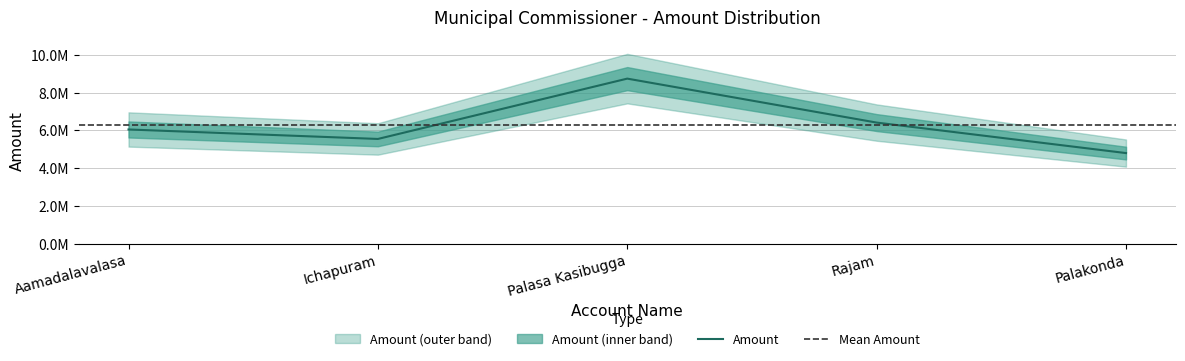

How many lines are shown in the chart?

1